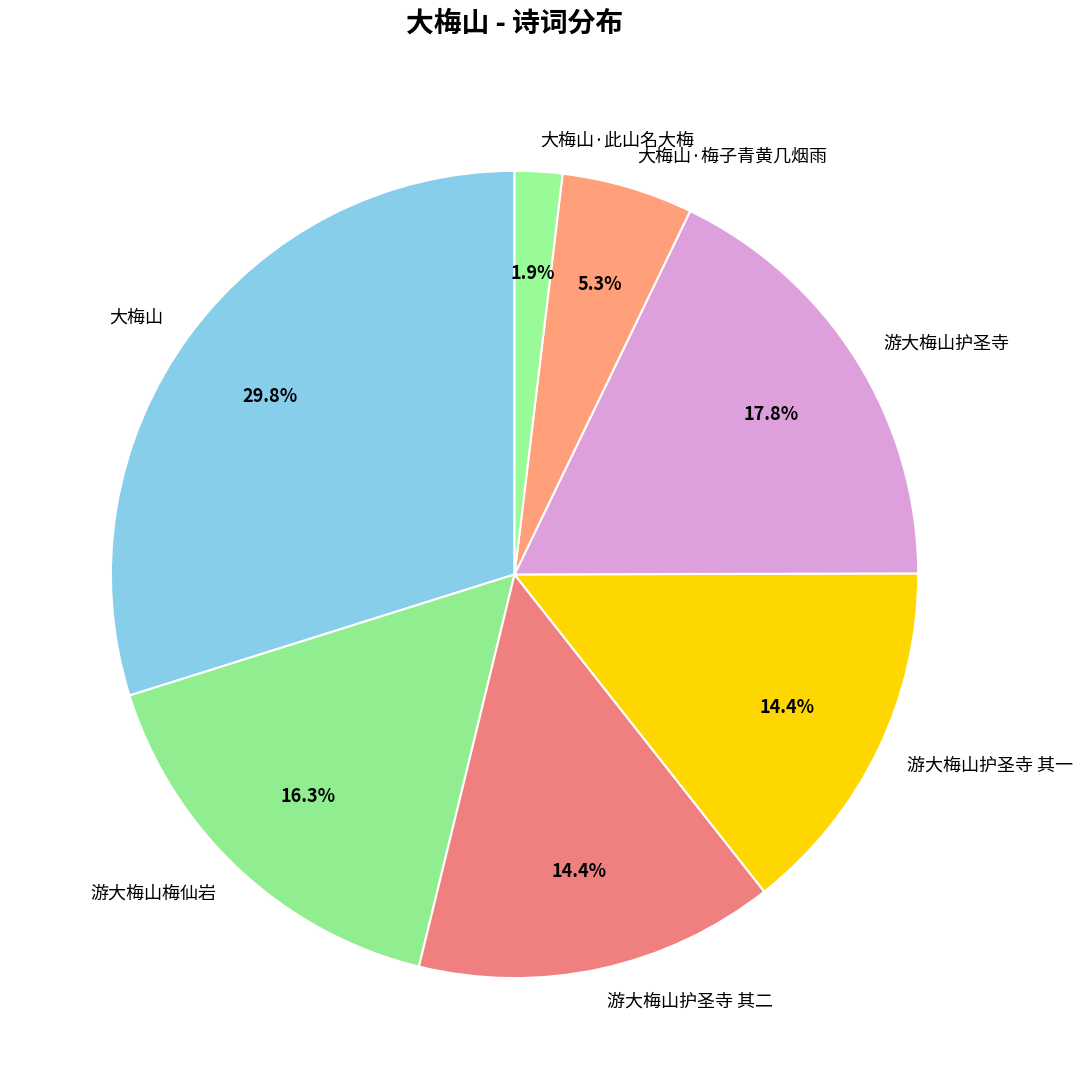

Approximately how many times larger is the value at 游大梅山护圣寺 其二 compared to 大梅山·此山名大梅?

7.6